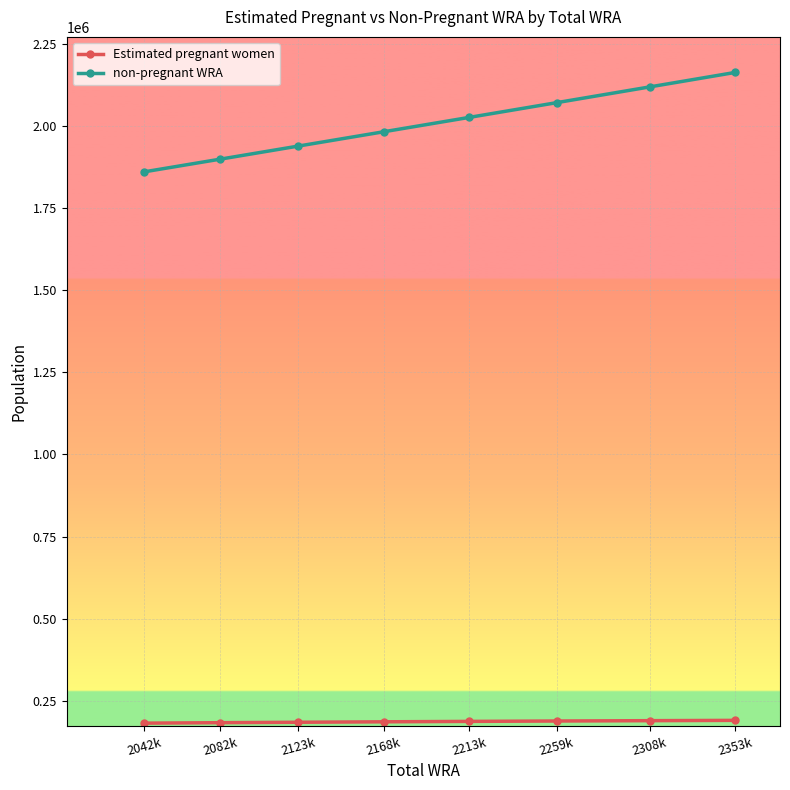

What is the spread (max minus min) of values at 2213k?

1838100.0